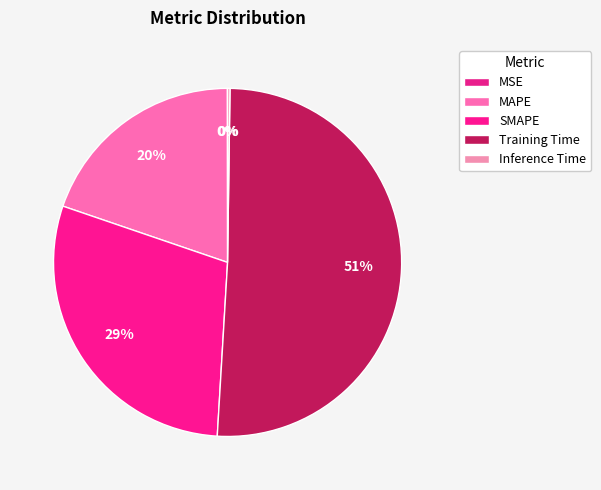

Combined, what portion of the pie is MAPE and MSE?

19.8%